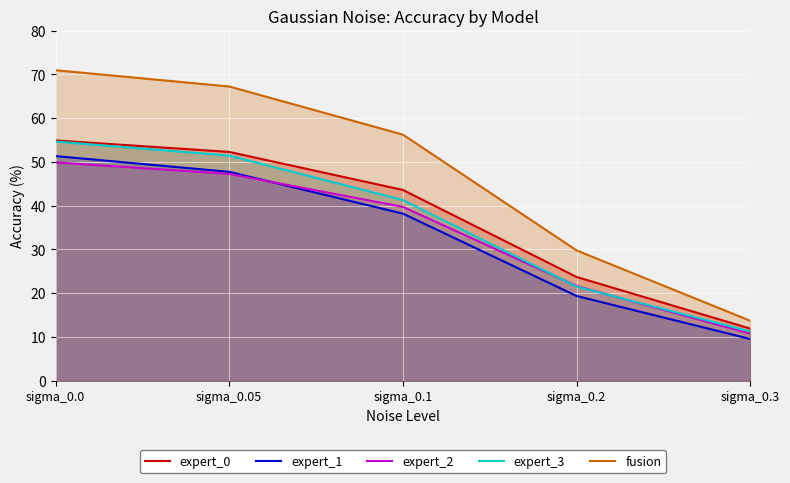

Which series has the largest range (max minus min)?

fusion